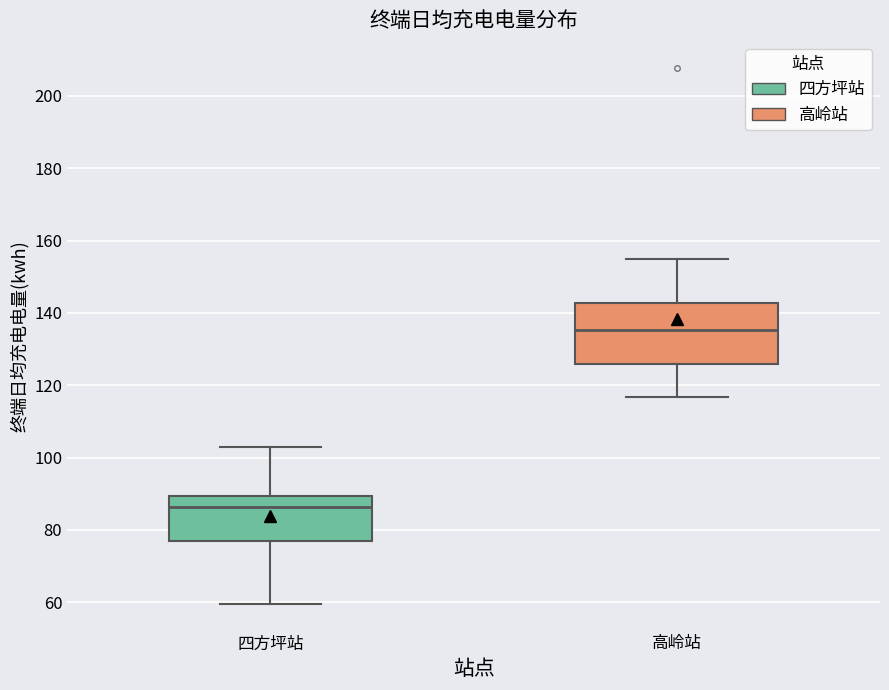

Which box is the tallest, from its lower edge to its upper edge?

高岭站